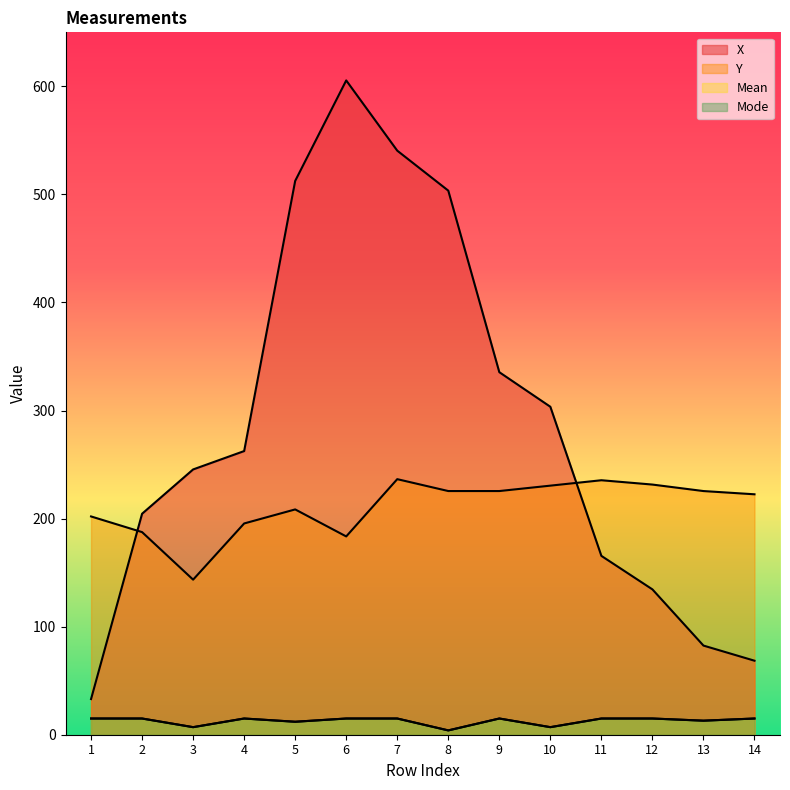

True or false: Y has a value of 117.1 at 7.

False